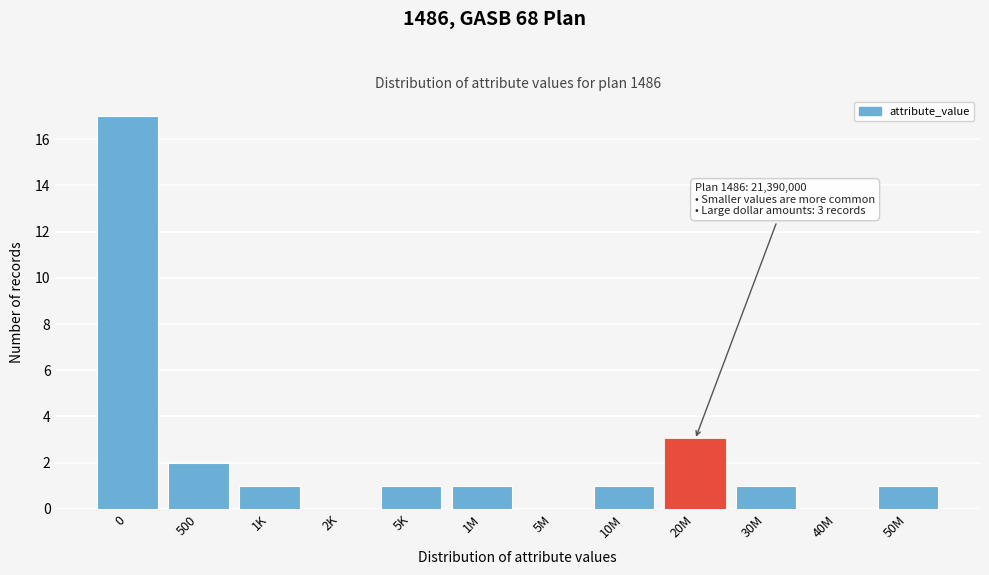

Reading right to left, list all the values displayed in this chart.

50M=1	40M=0	30M=1	20M=3	10M=1	5M=0	1M=1	5K=1	2K=0	1K=1	500=2	0=17